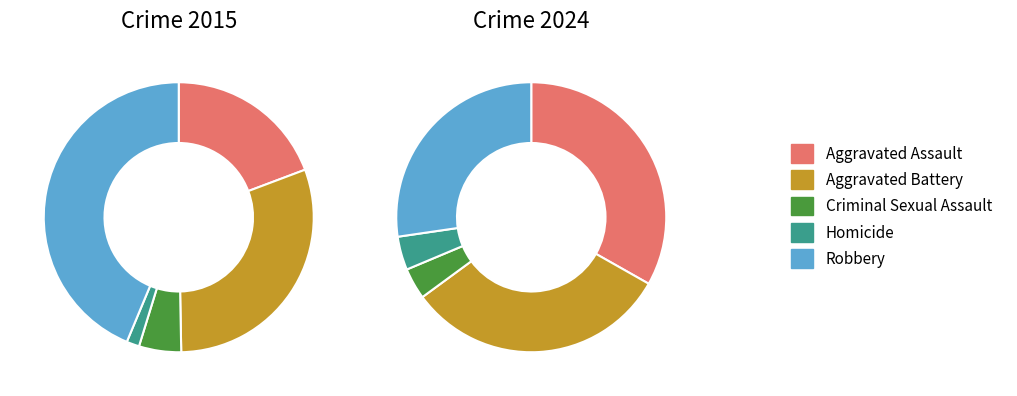

Which series has the widest spread of values?

values_2015